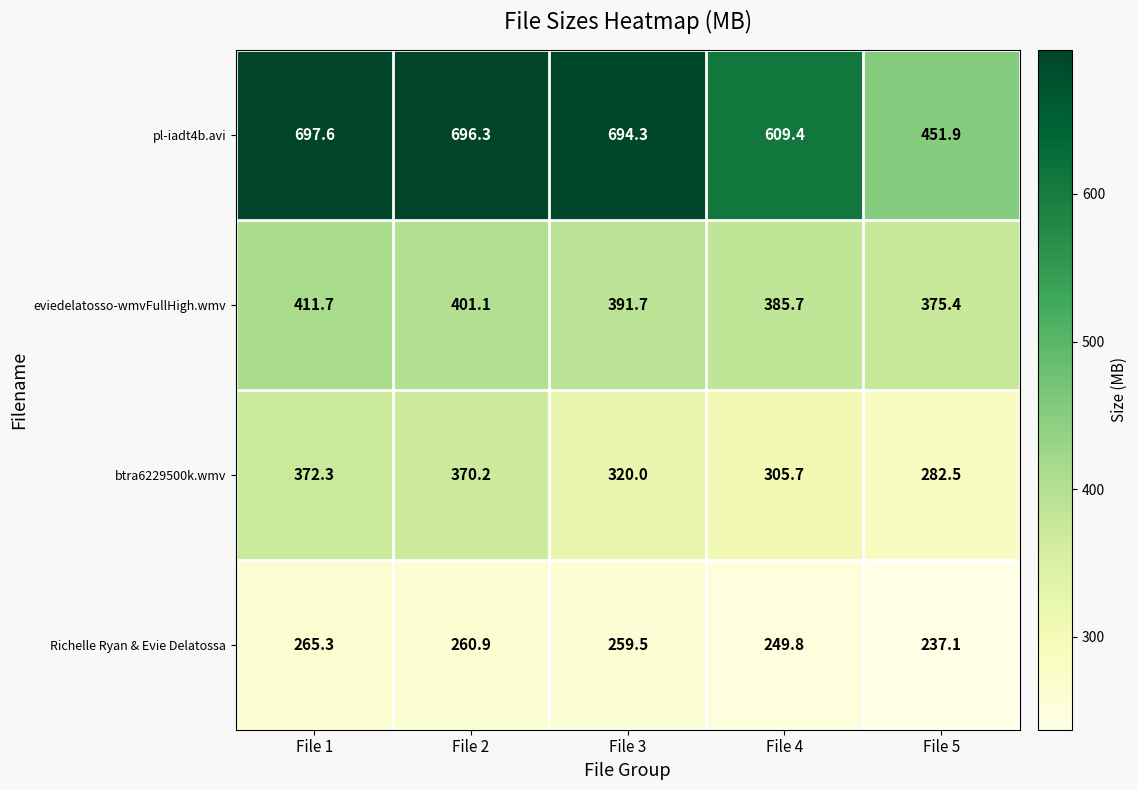

Read the pl-iadt4b.avi value at File 2.

696.3